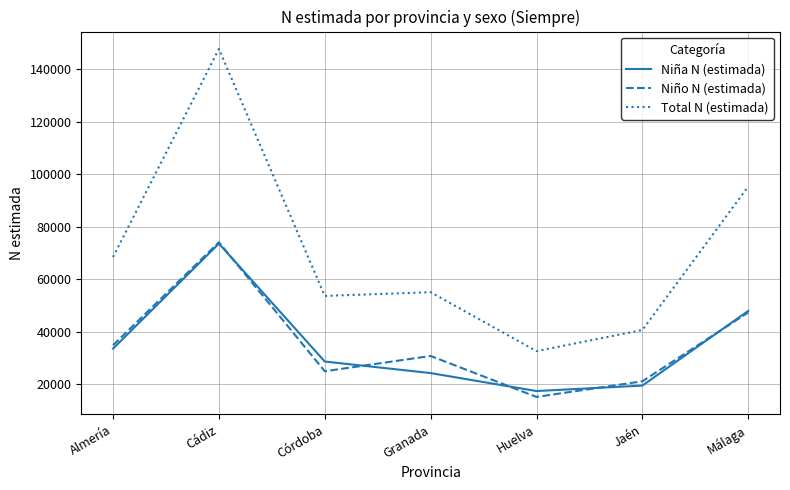

What is the total value across all series at Huelva?

65264